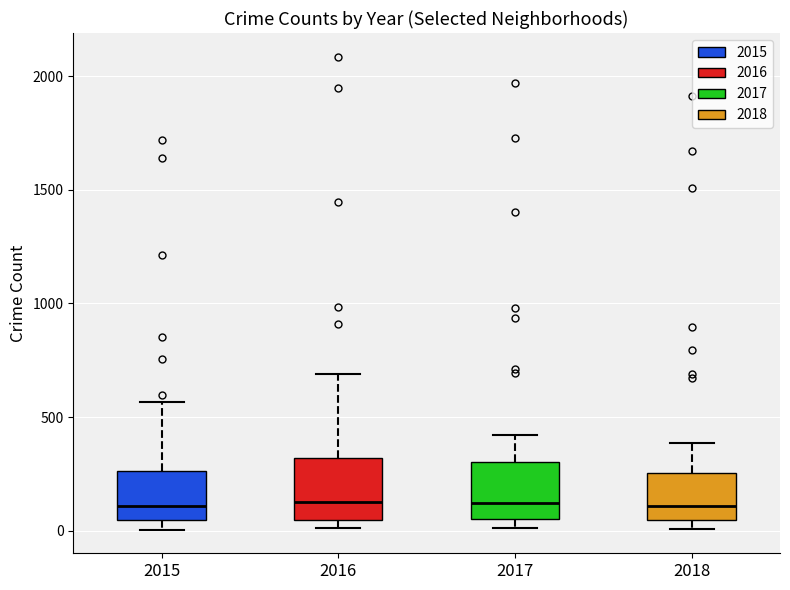

Where does the upper whisker of the box at x = 2015 end on the y-axis? The values are not printed on the chart, so give them approximately, as read against the axis.

550